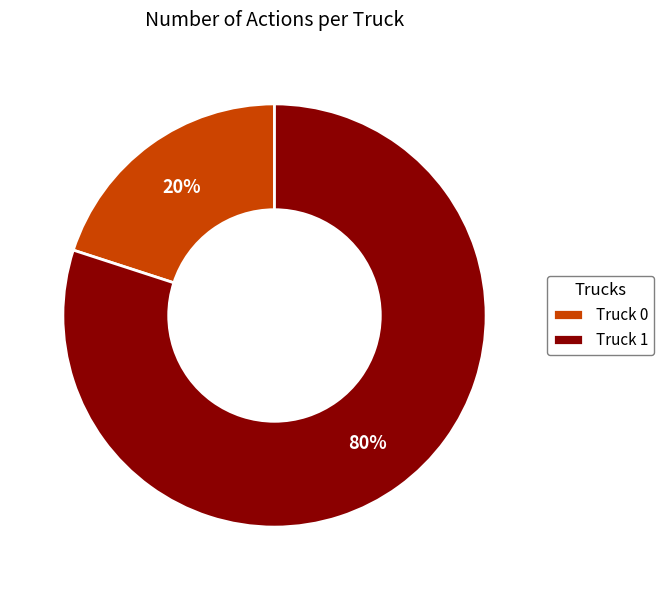

What percentage is the Truck 0 slice, to the nearest percent?

20%